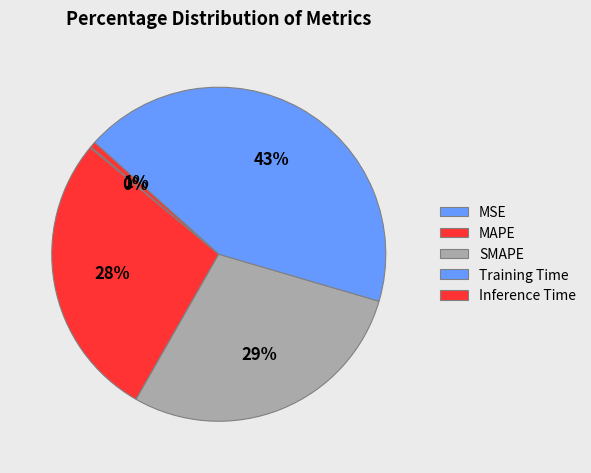

How many slices are in this pie chart?

5